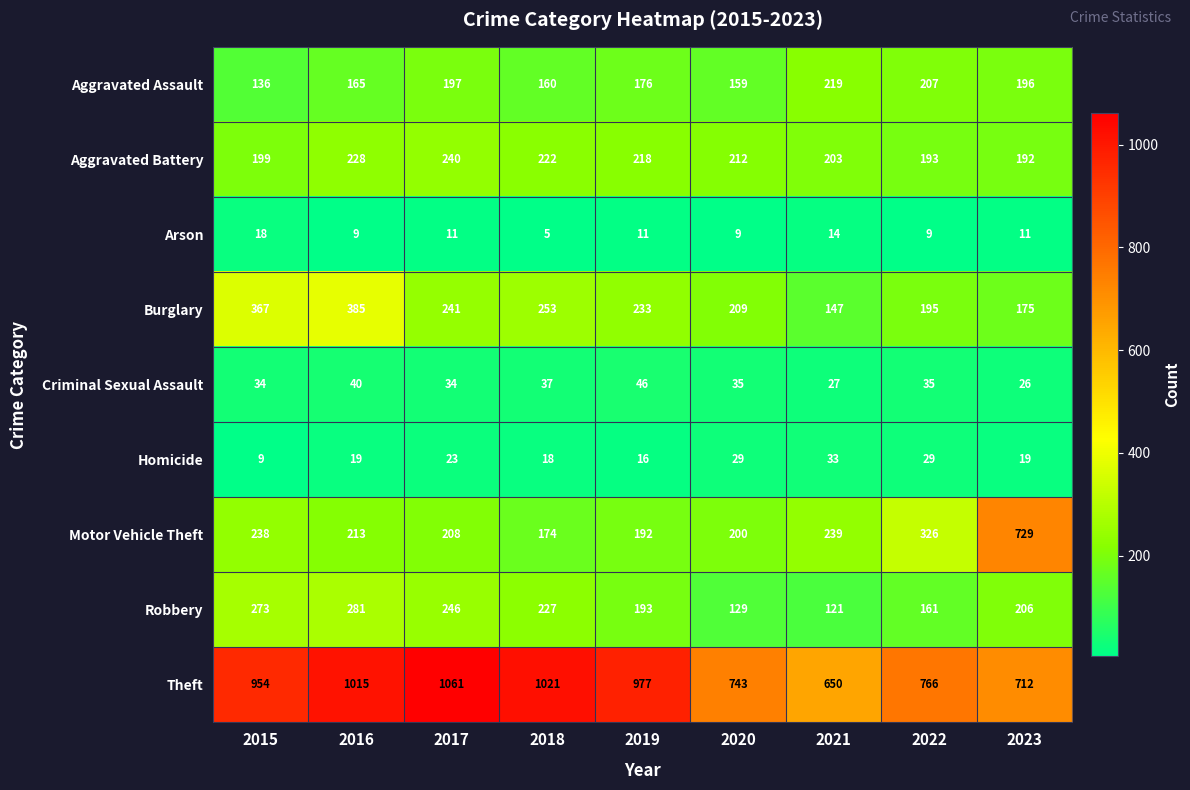

How many Arson values are between 9 and 11?

6